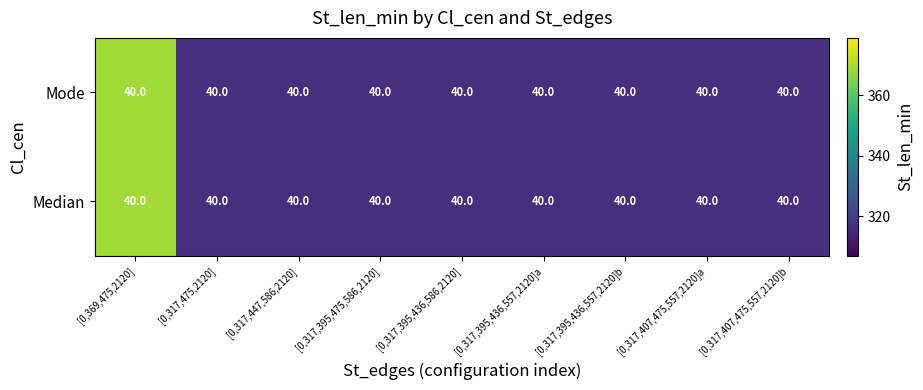

How many data points in Median are above 317?

1